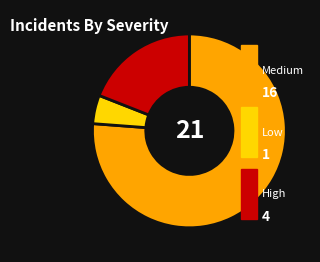

Is there a majority slice in this chart?

Yes